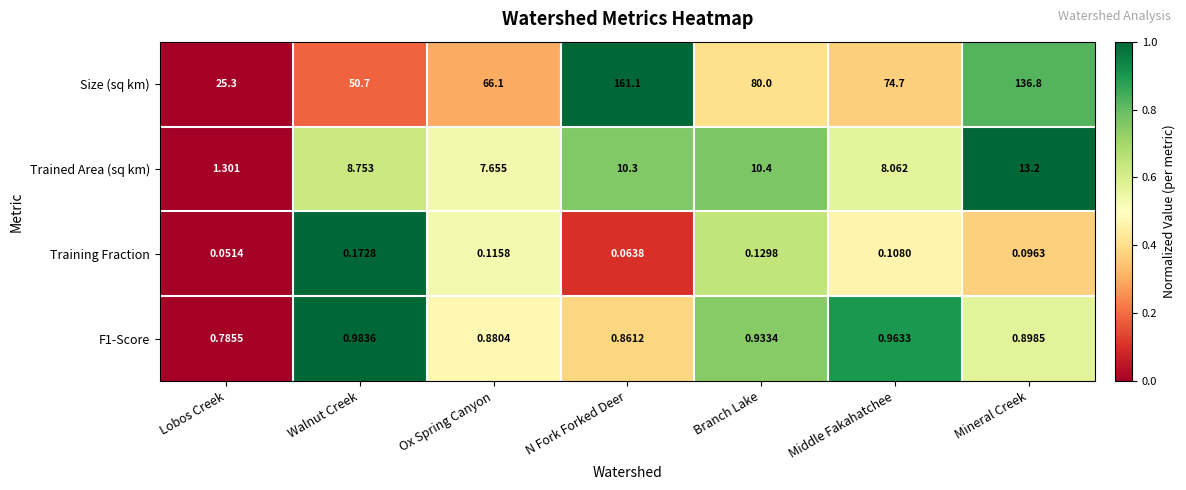

Which category has the lowest value across all series?

Lobos Creek